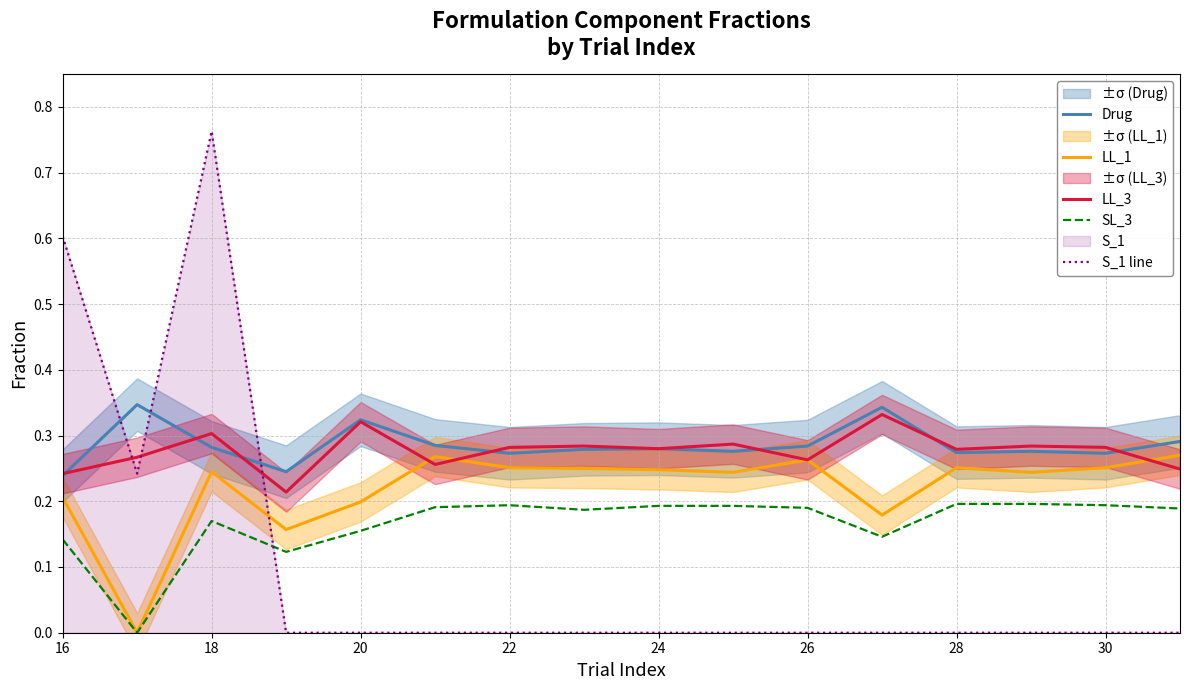

Which series ends up on top after the final intersection of S_1 line and LL_3?

LL_3